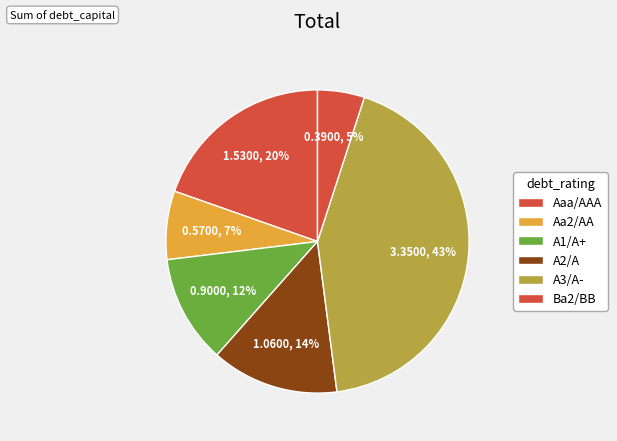

Is there any slice that represents more than half of the pie?

No